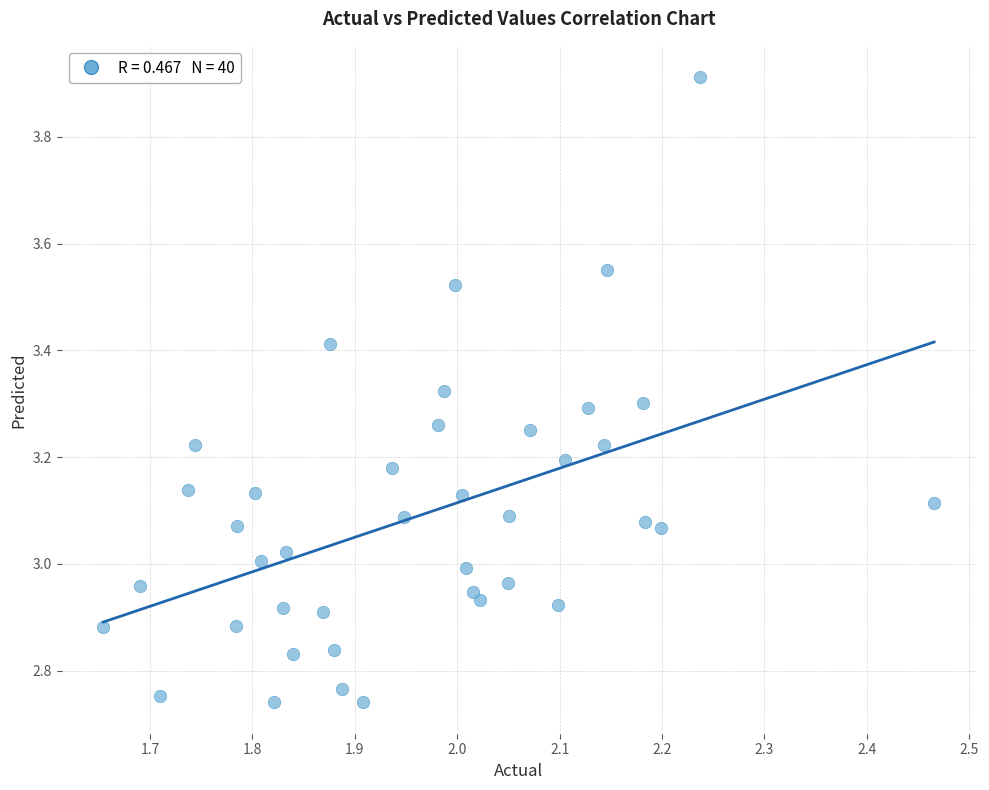

What is the range of X values (max minus min)?

0.8